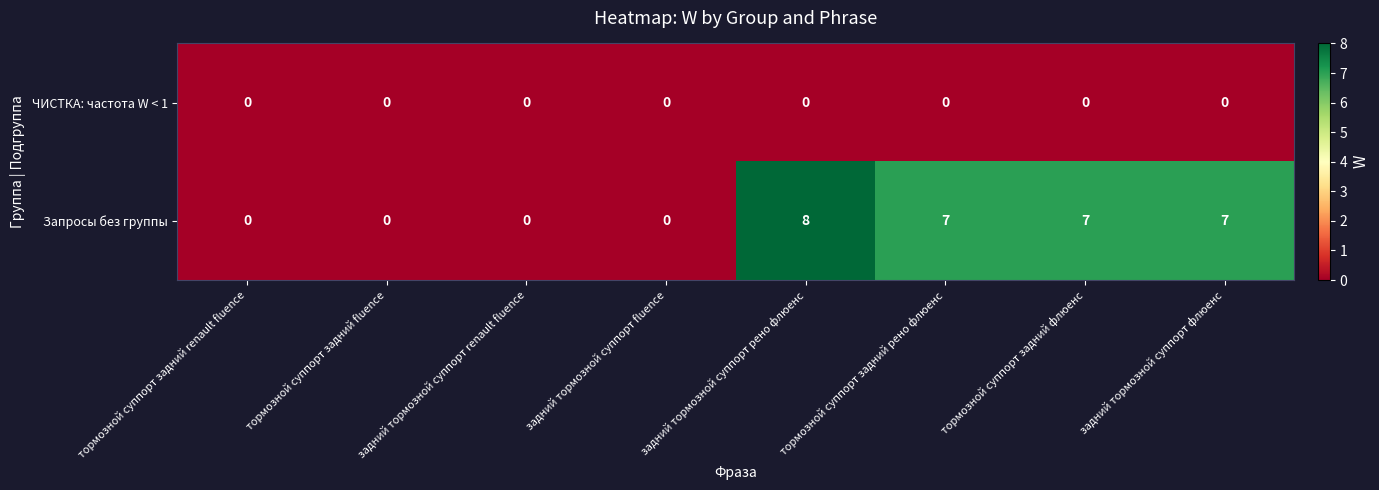

What is the greatest value displayed?

8